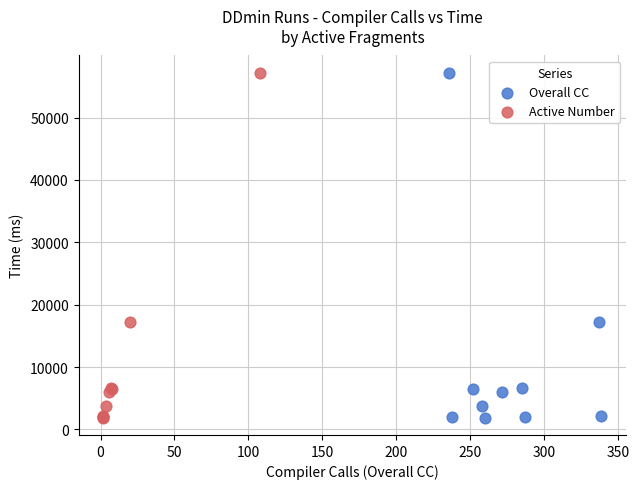

What are all the series names shown in the legend?

Overall CC, Active Number